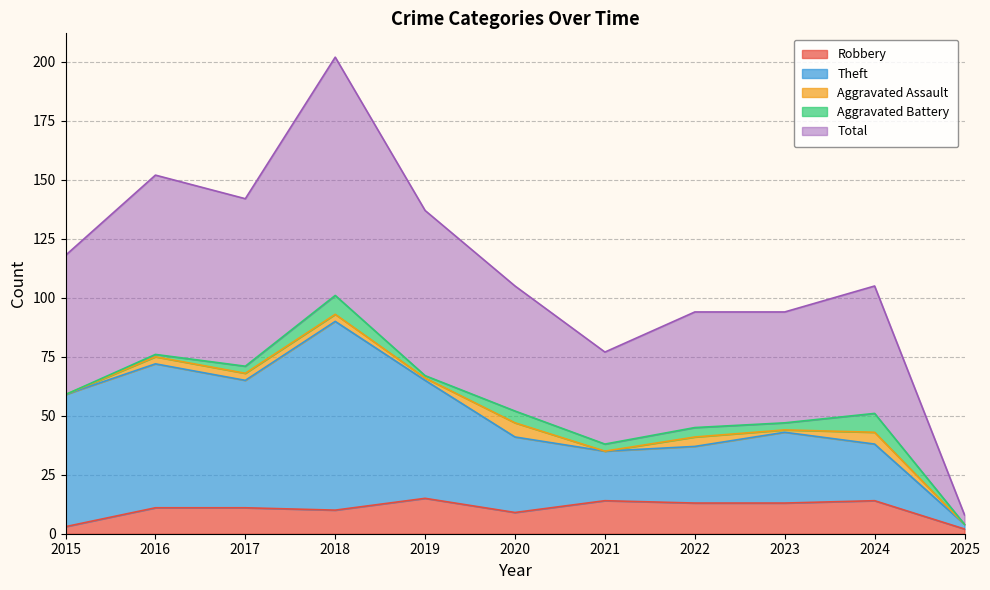

Does the chart have visible grid lines?

Yes